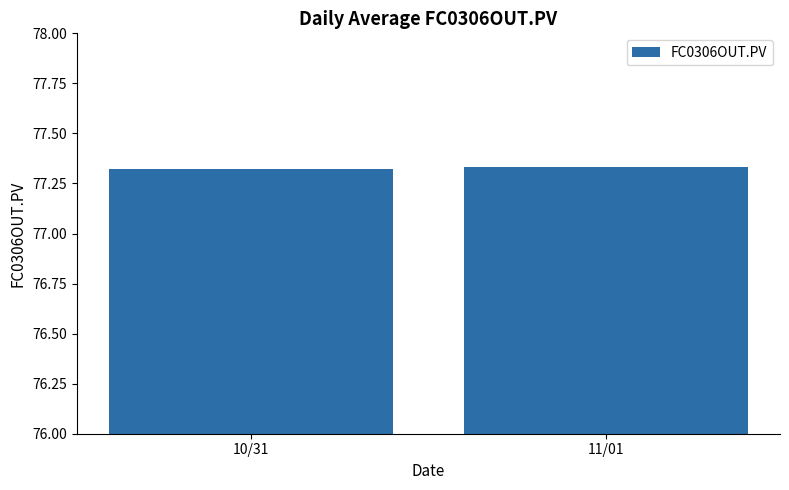

What is the ratio of the value at 10/31 to the value at 11/01?

1.0